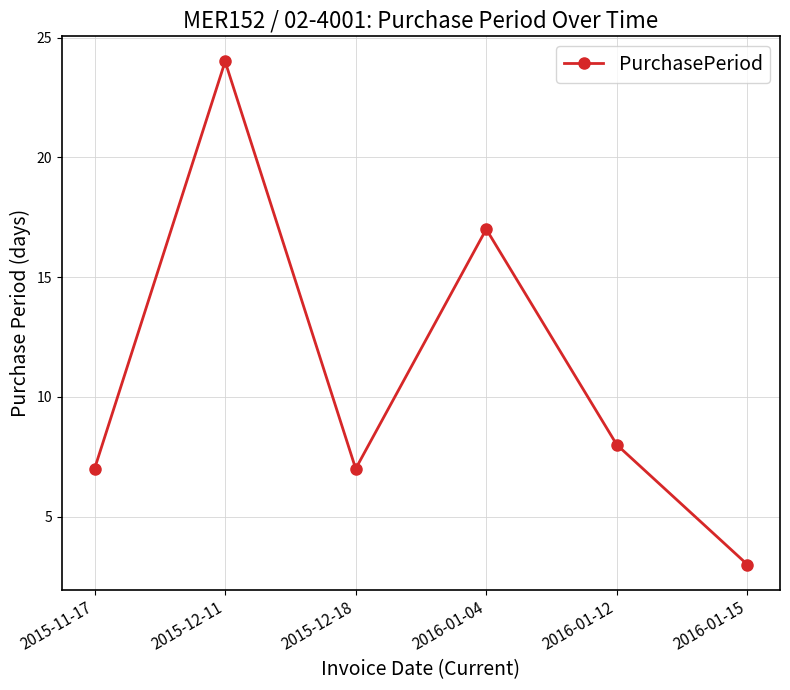

What position from the right is 2015-12-18?

4